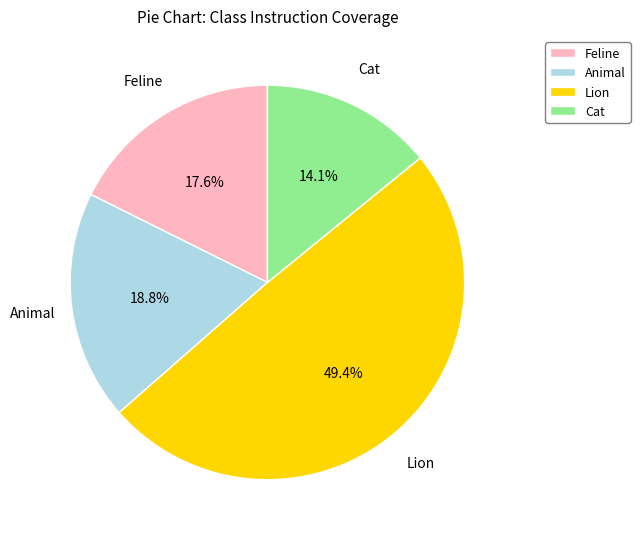

Rank the categories by value from highest to lowest.

Lion, Animal, Feline, Cat